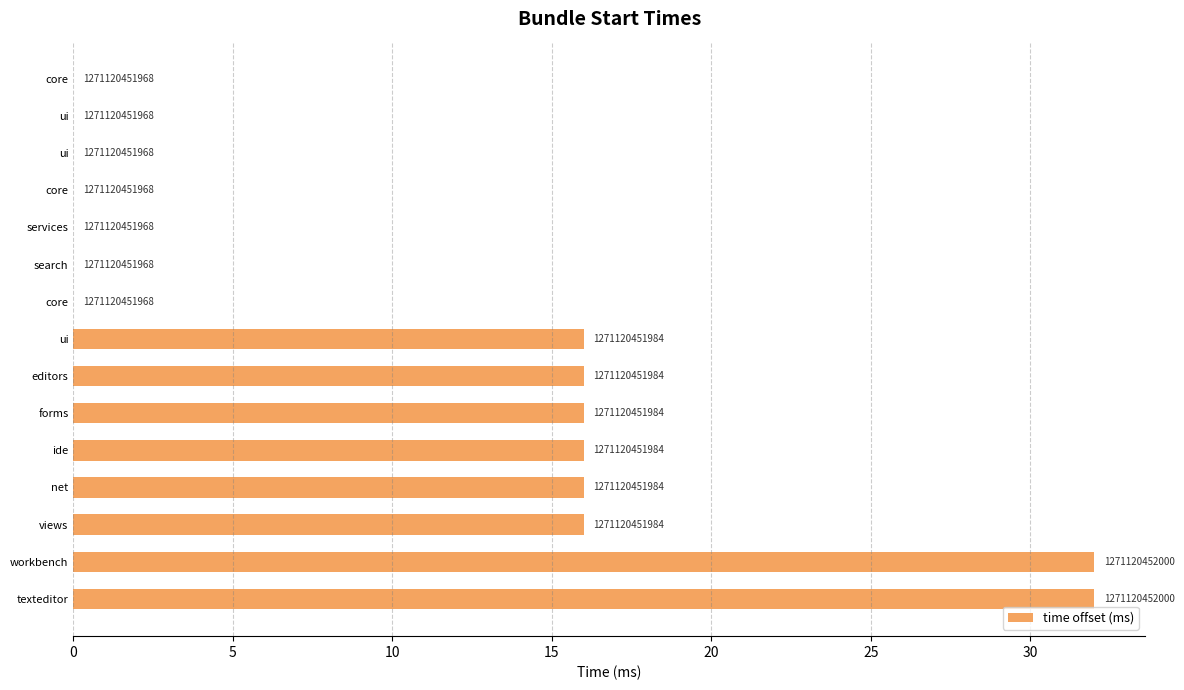

Are the bars horizontal?

Yes